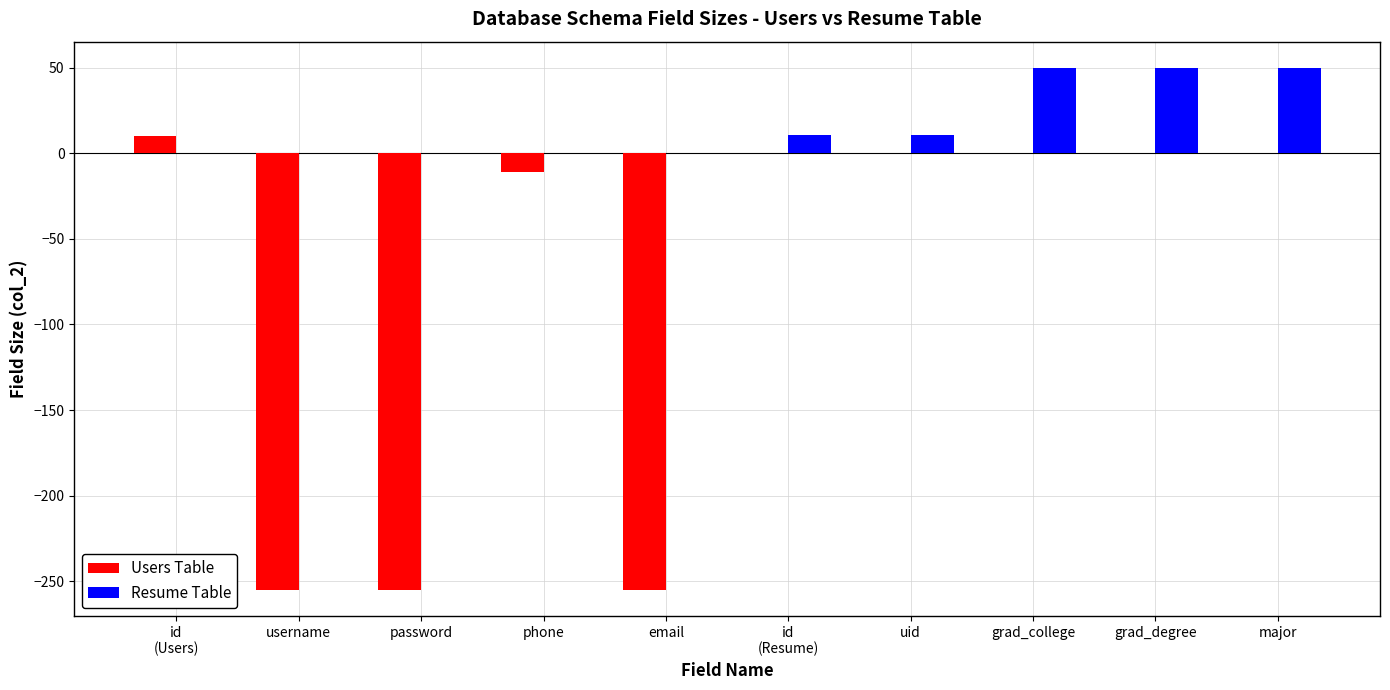

What is the average value of the Resume Table series?

17